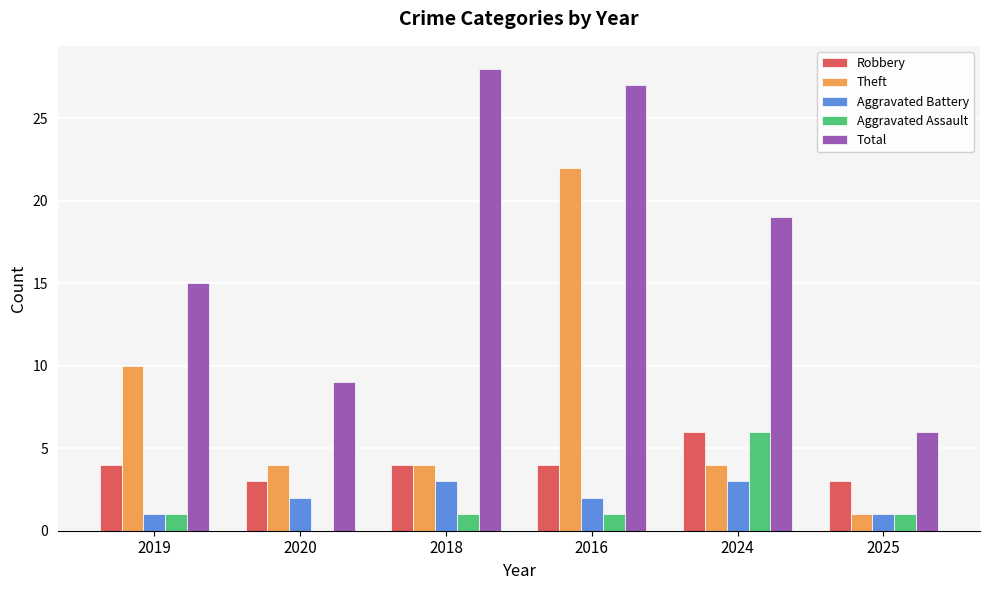

Which category has the highest value across all series?

2018